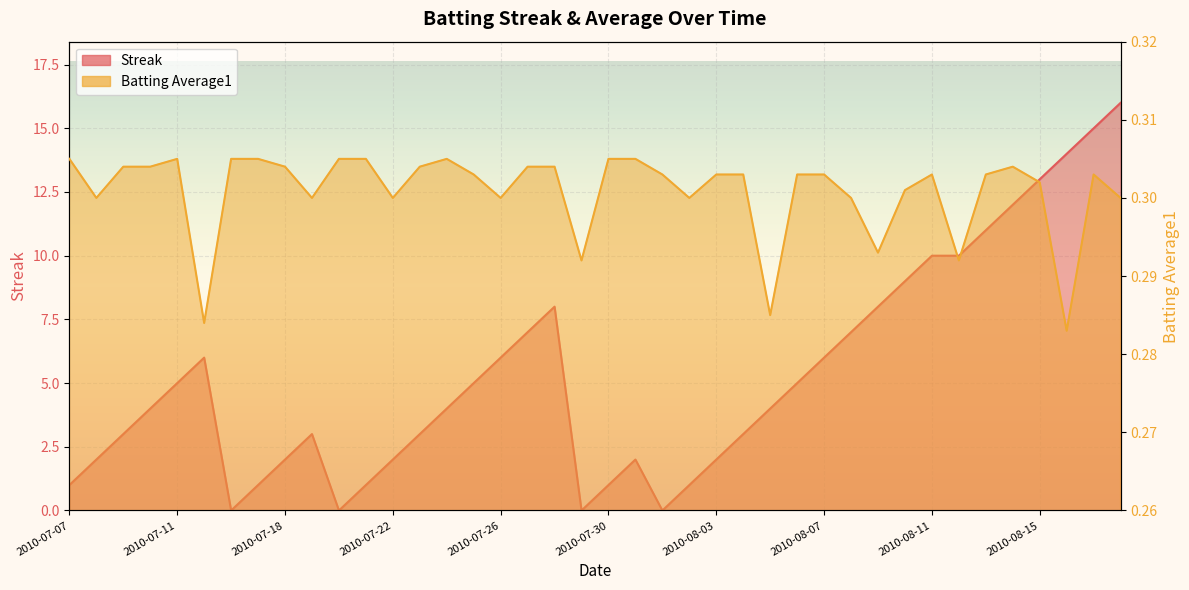

After their last crossing, which series has the higher values: Batting Average1 or Streak?

Streak